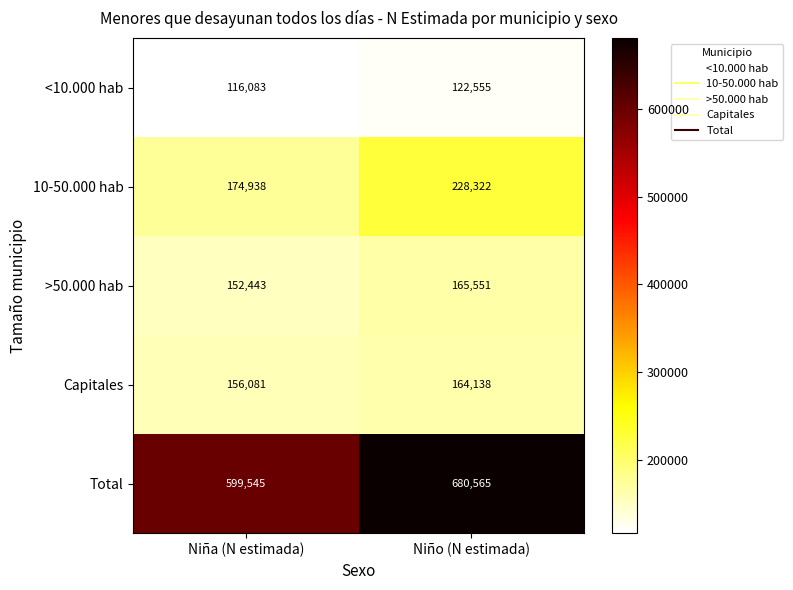

Which series has the largest range (max minus min)?

Total